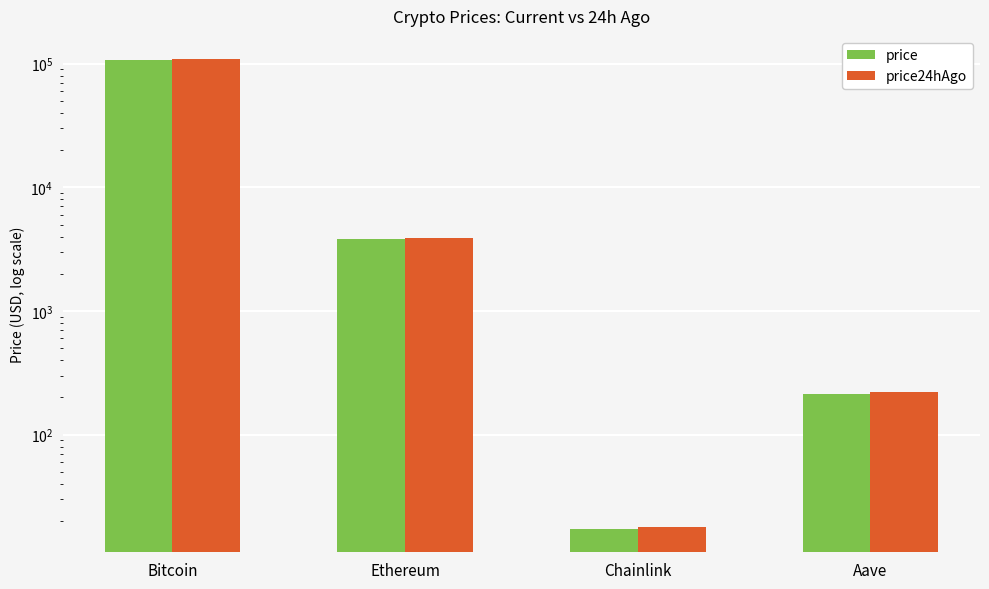

What is the difference between the maximum and minimum values in the price series?

107343.6